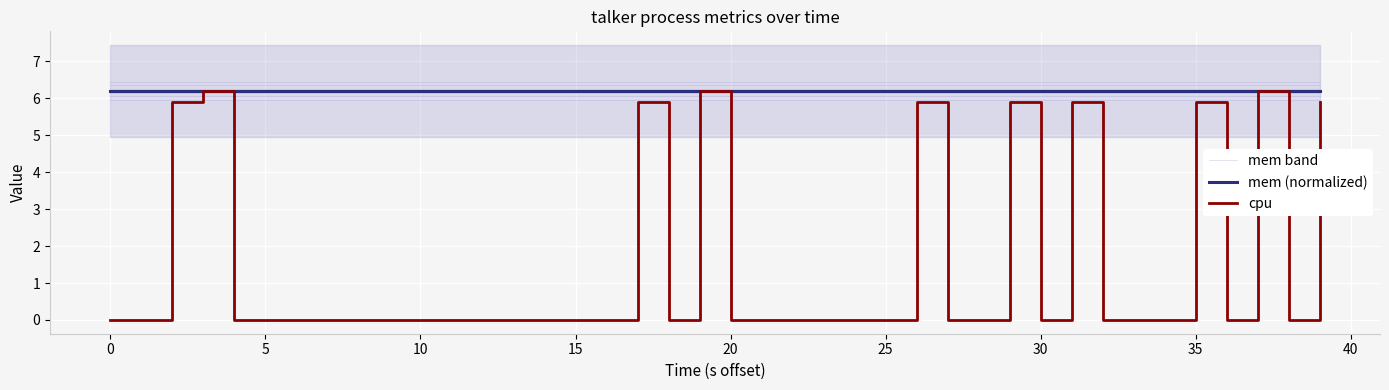

What is the label of the 3rd point from the right?

37